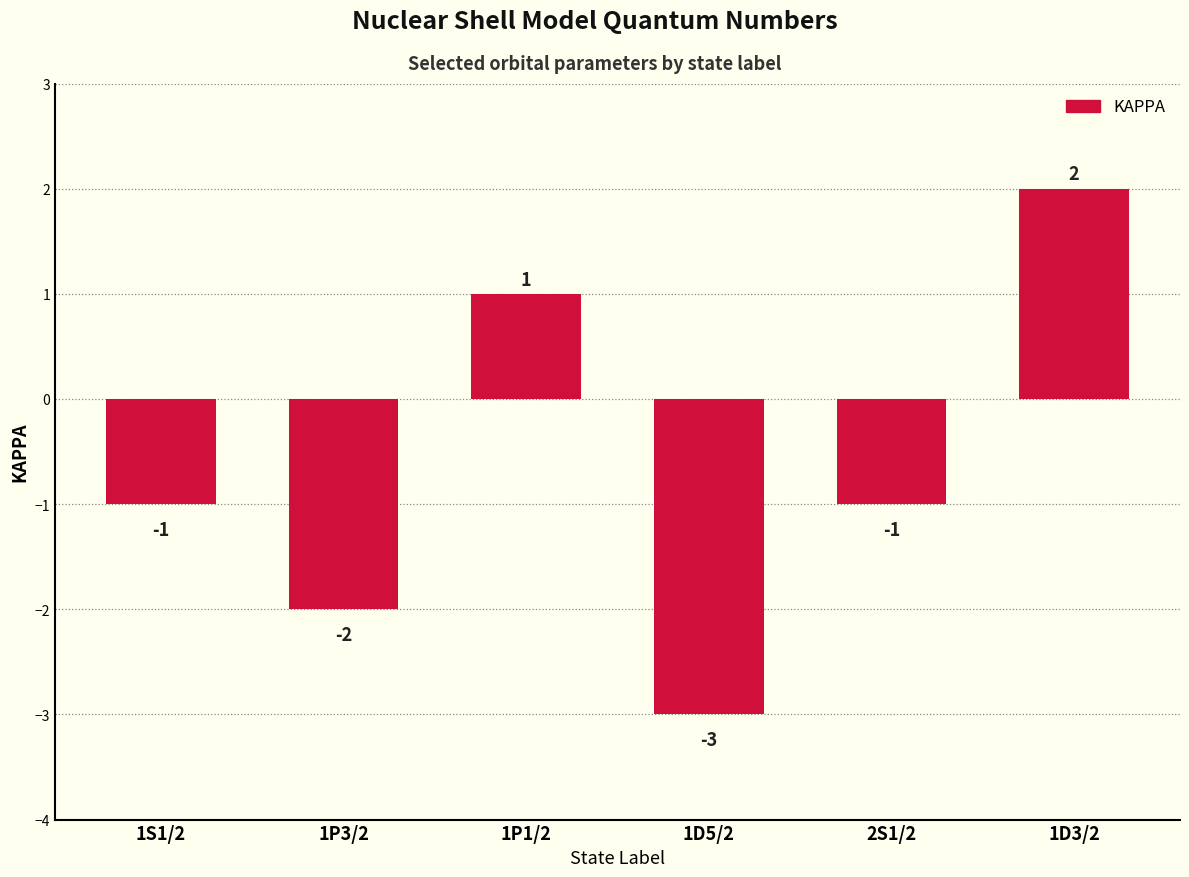

How many distinct data groups are displayed?

1